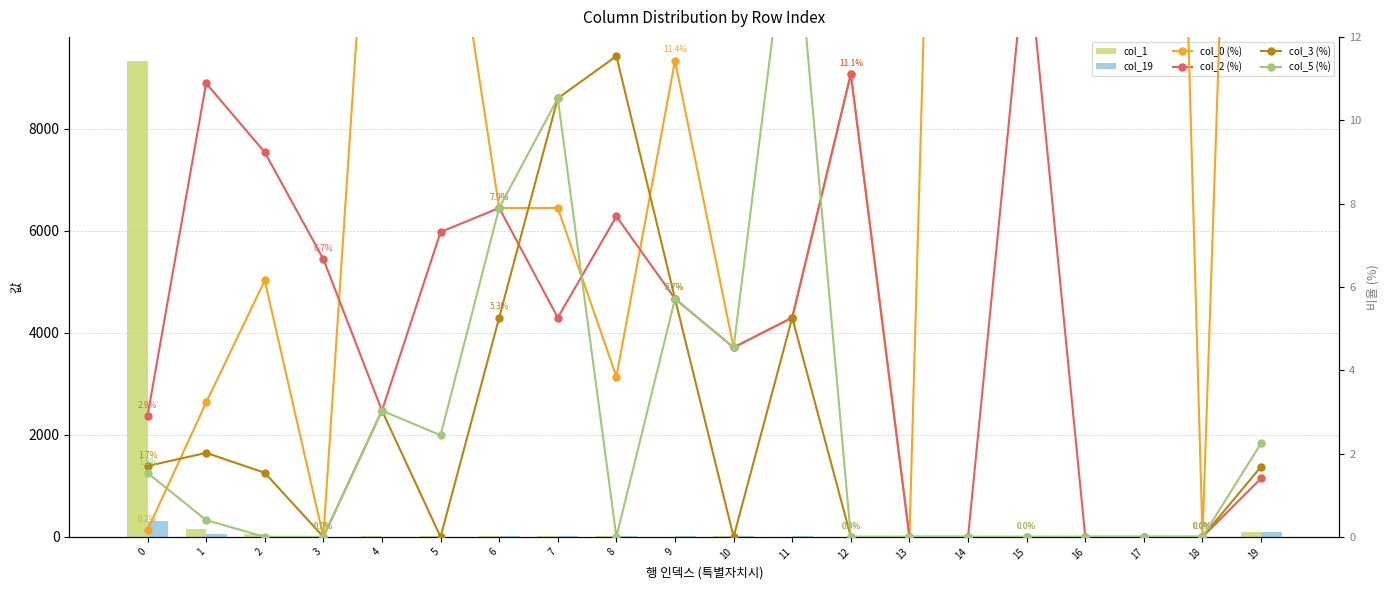

What is the difference between the col_19 values at 5 and 7?

3.0